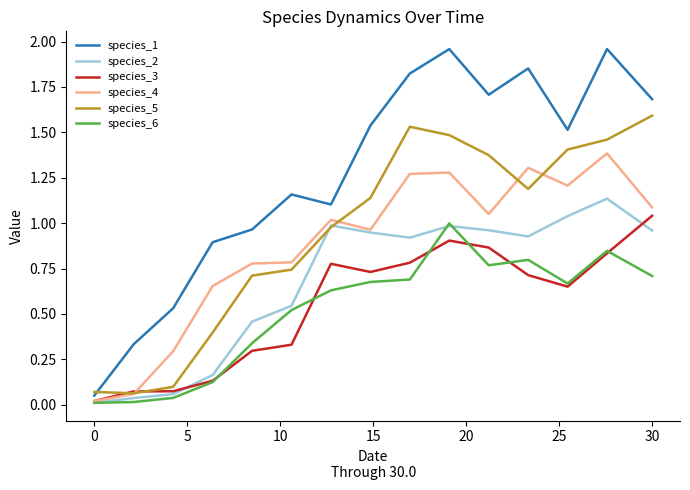

Which series has the largest range (max minus min)?

species_1